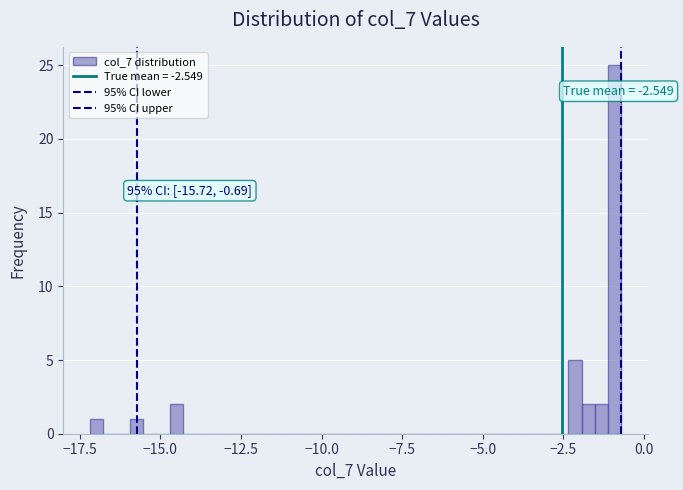

Around what value on the x-axis is the tallest bar? Give the approximate position of its centre, as read against the axis.

-1.0